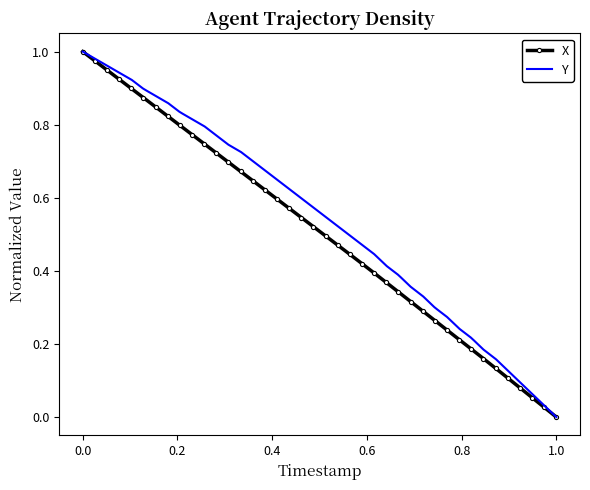

True or false: X has more than 1 points higher than both neighbors.

False